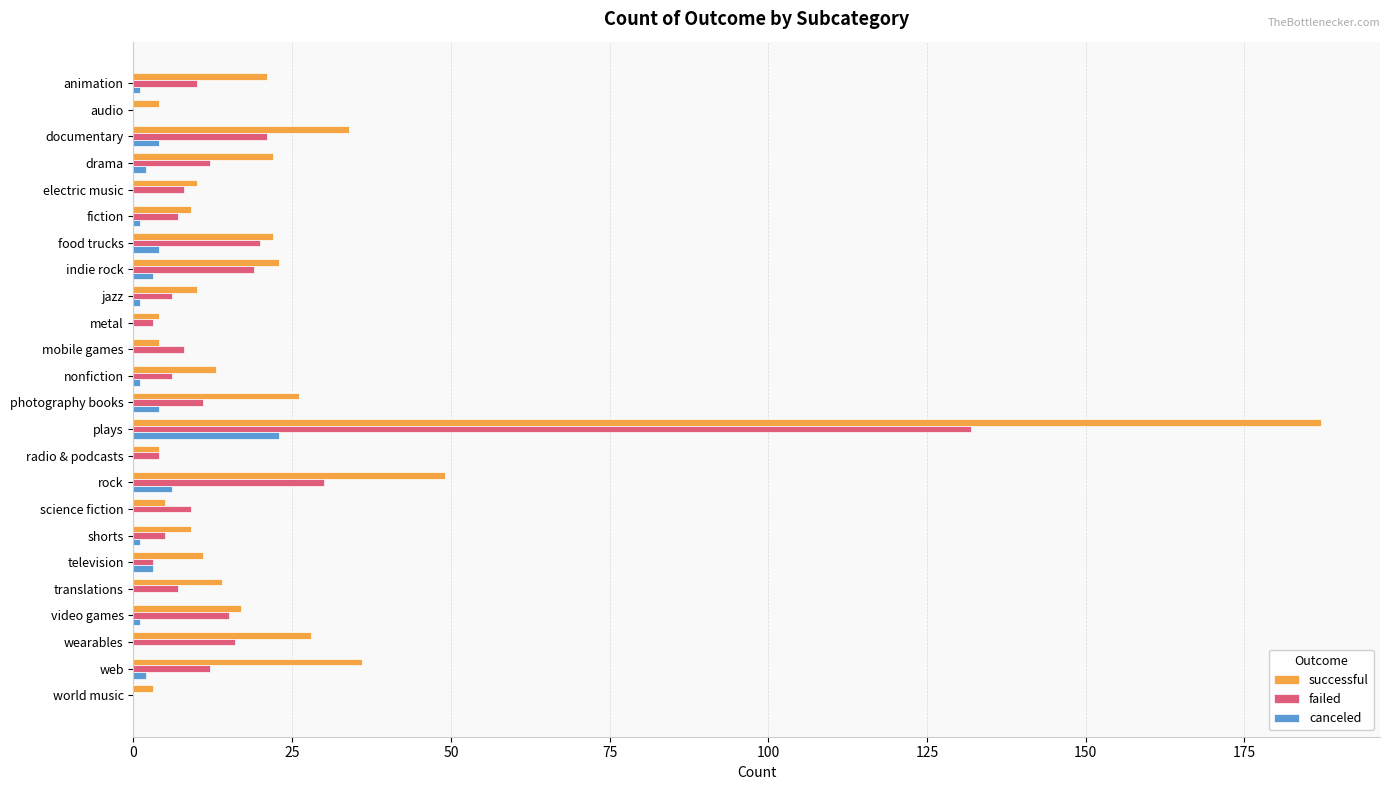

At which category is the sum across all series the highest?

plays